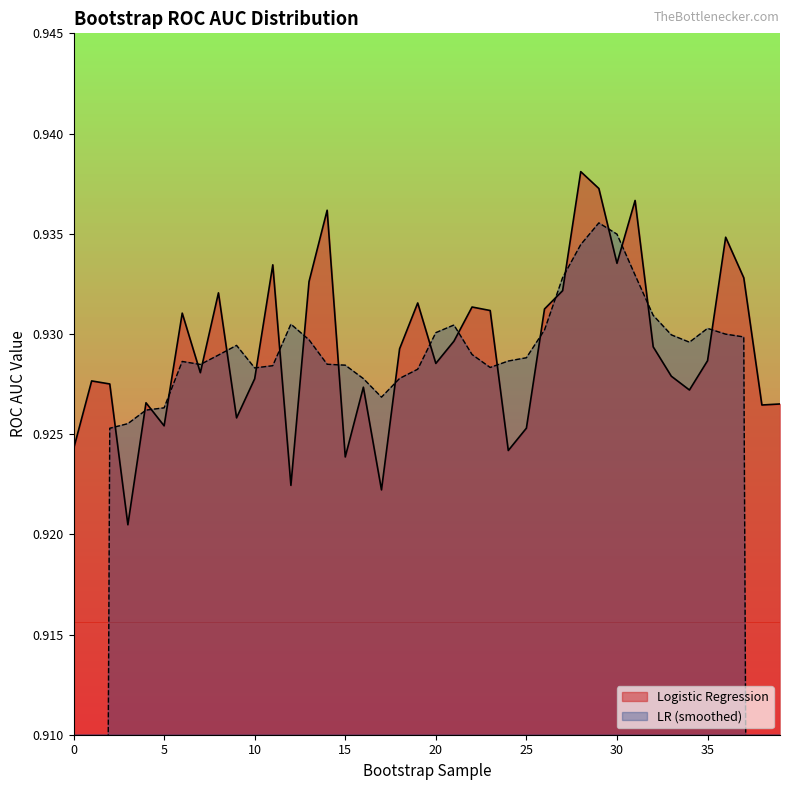

Rank the categories by value from highest to lowest.

28, 29, 31, 14, 36, 30, 11, 37, 13, 27, 8, 19, 22, 26, 23, 6, 21, 32, 18, 35, 20, 7, 33, 10, 1, 2, 16, 34, 4, 39, 38, 9, 5, 25, 0, 24, 15, 12, 17, 3